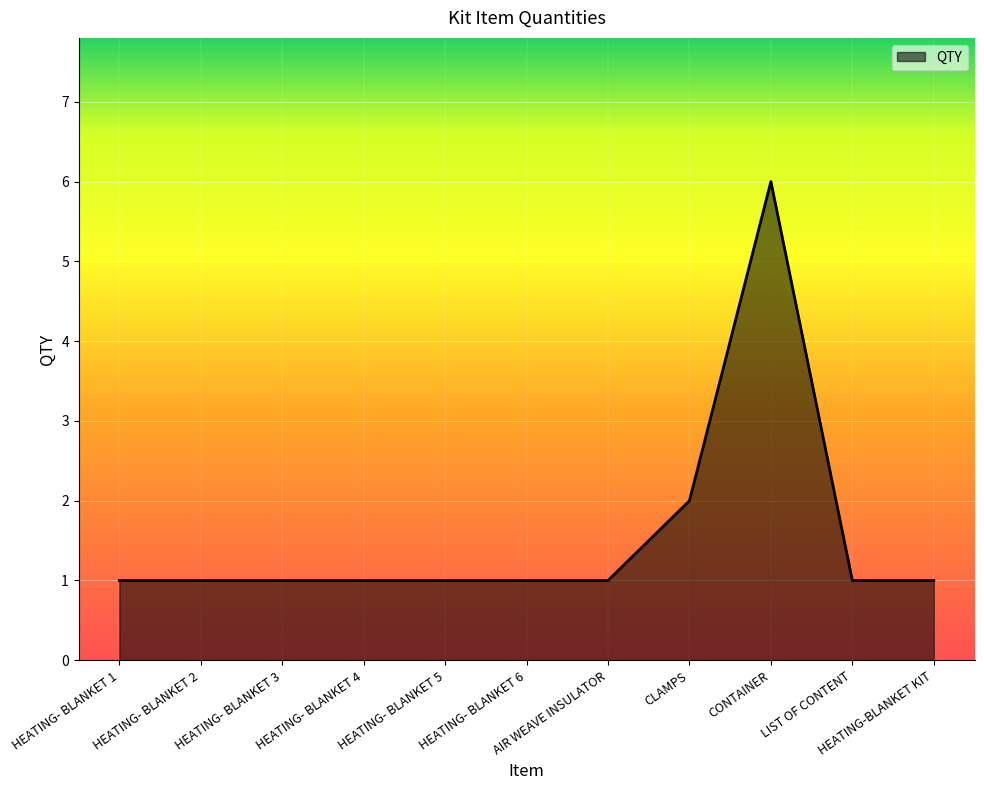

Reading left to right, list all the values displayed in this chart.

1	1	1	1	1	1	1	2	6	1	1